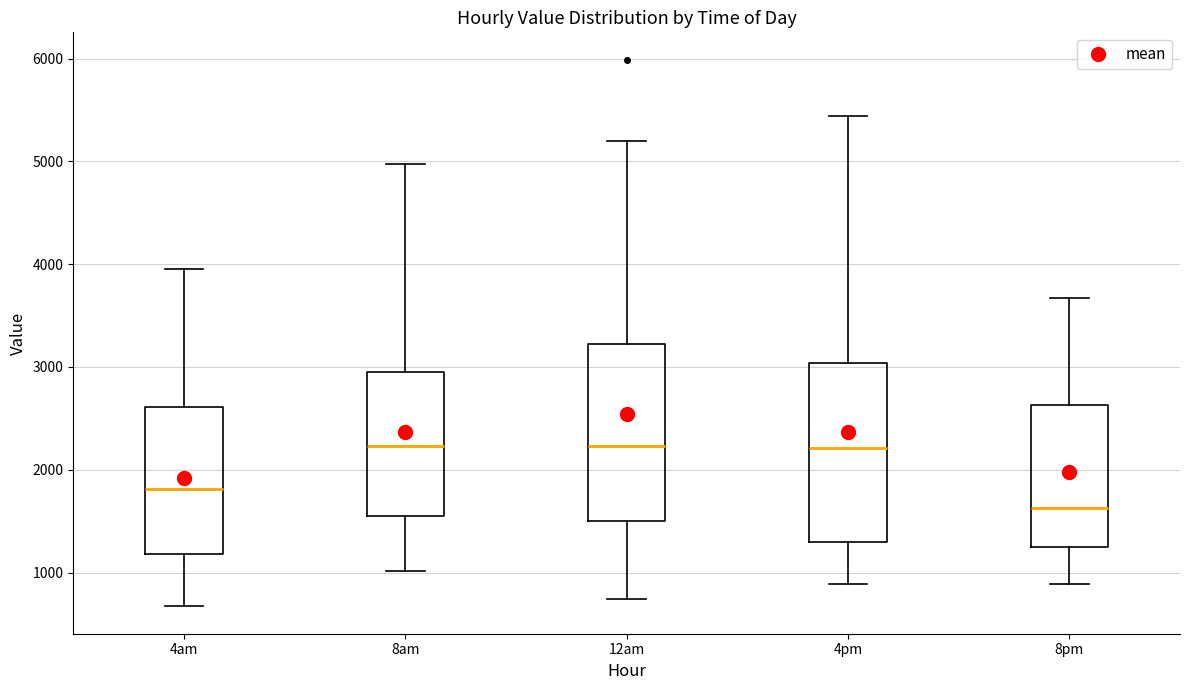

Which box has the lowest median line?

8pm